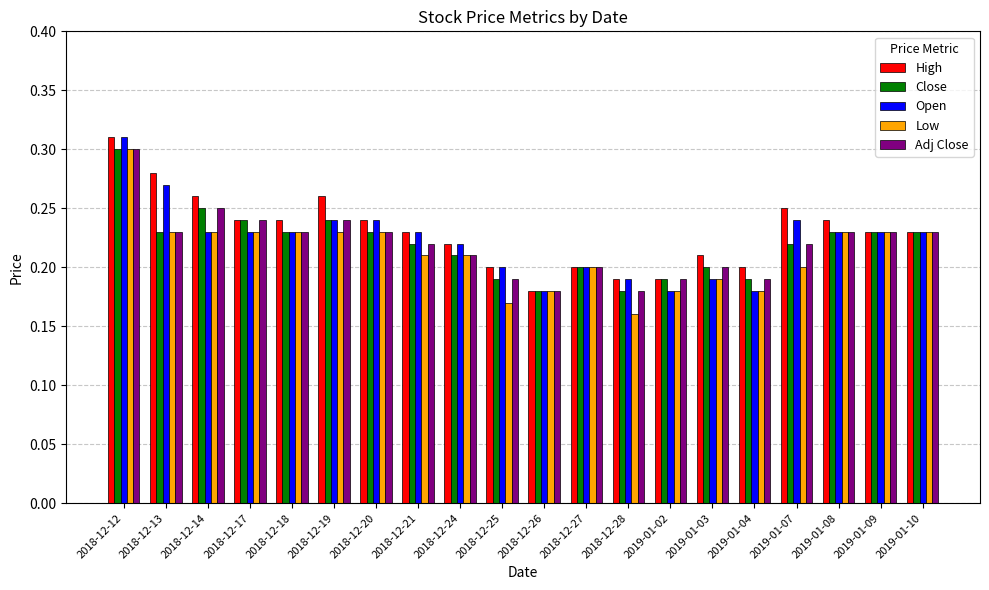

What is the total value across all series at 2018-12-14?

1.2